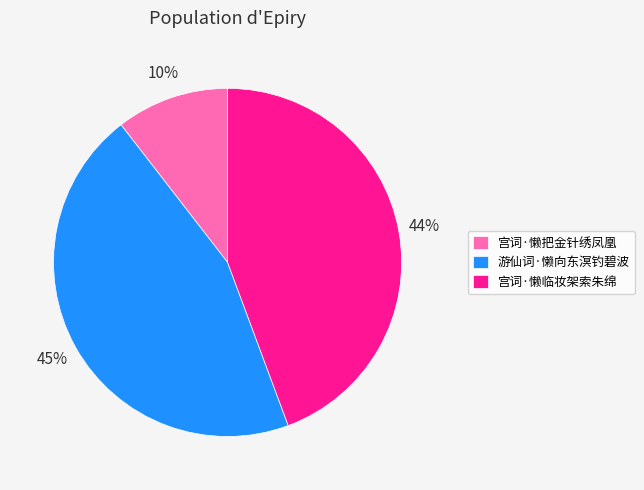

To the nearest percent, what is the difference between the largest and smallest slice percentages?

35%